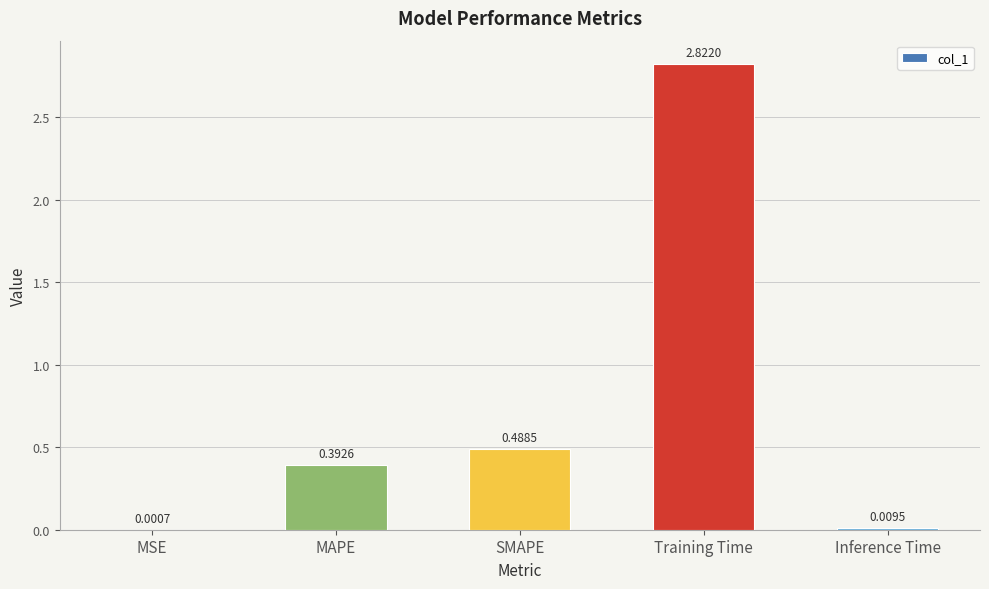

What is the change in value from MAPE to Inference Time?

-0.4